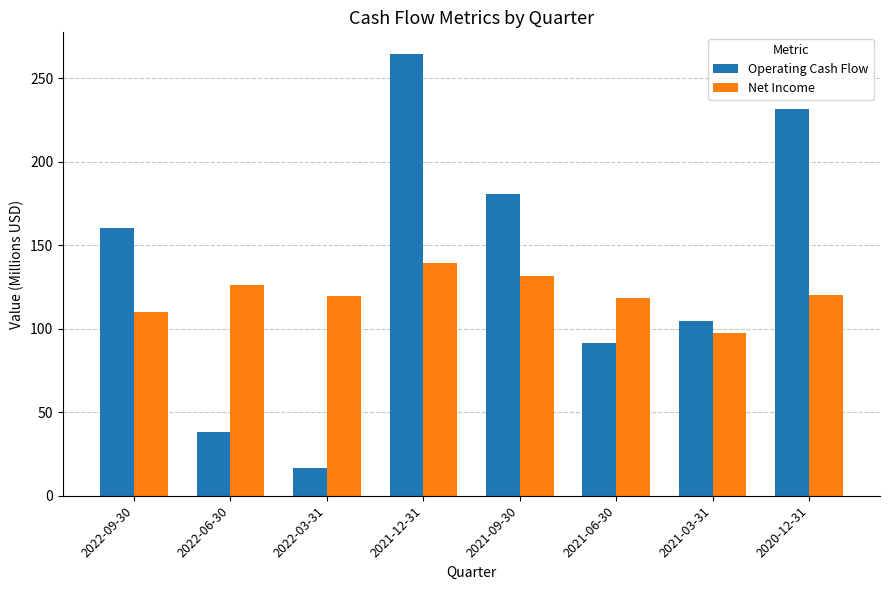

Between 2022-09-30 and 2022-06-30, which series saw the biggest shift?

Operating Cash Flow